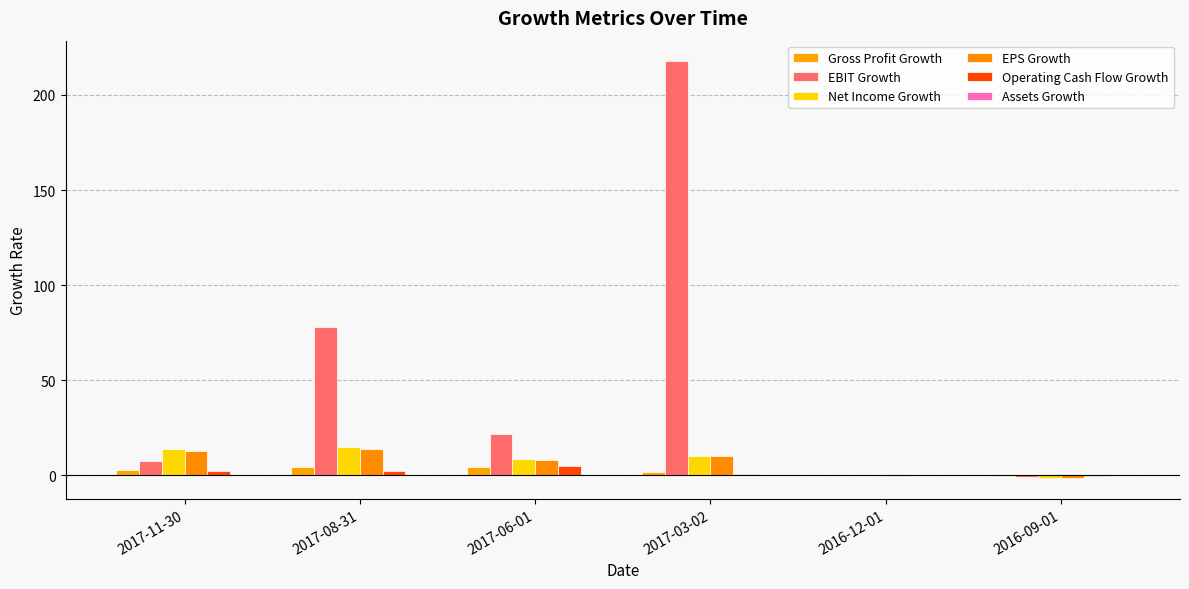

Which has a higher value, 2017-03-02 or 2016-09-01?

2017-03-02